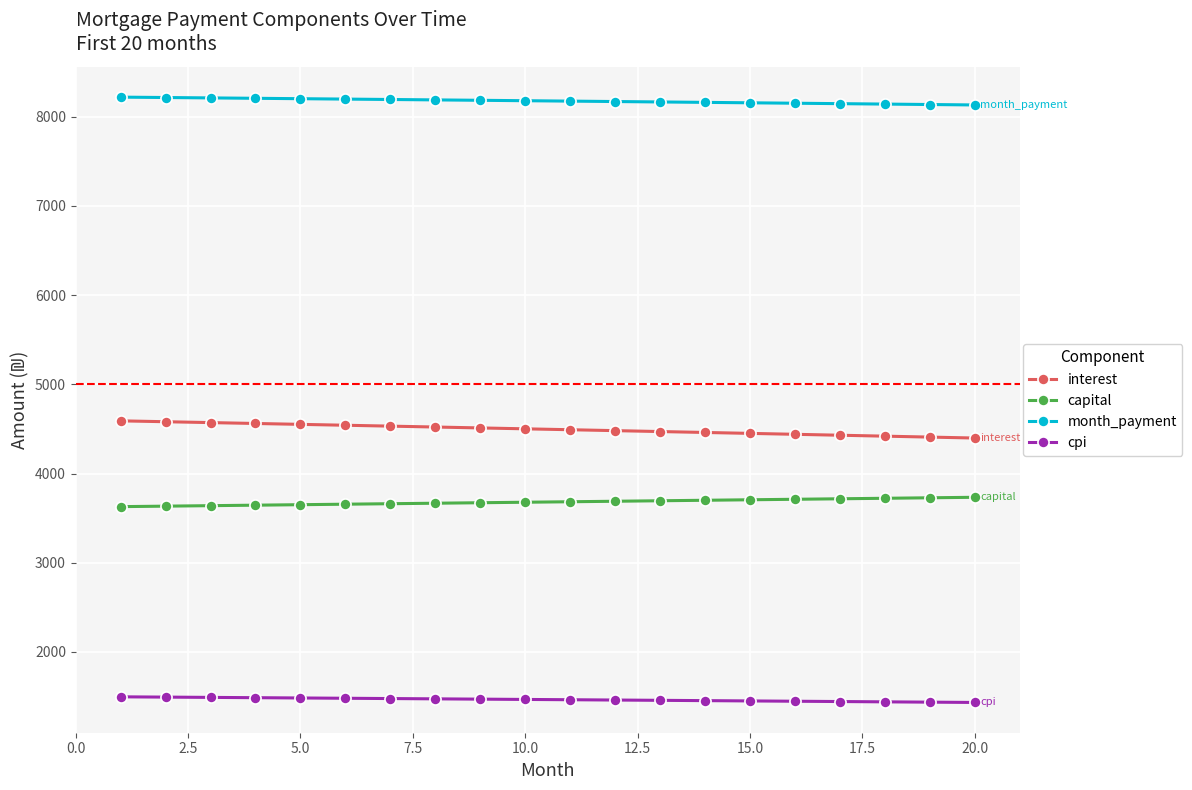

What is the lowest value of the cpi series?

1433.6